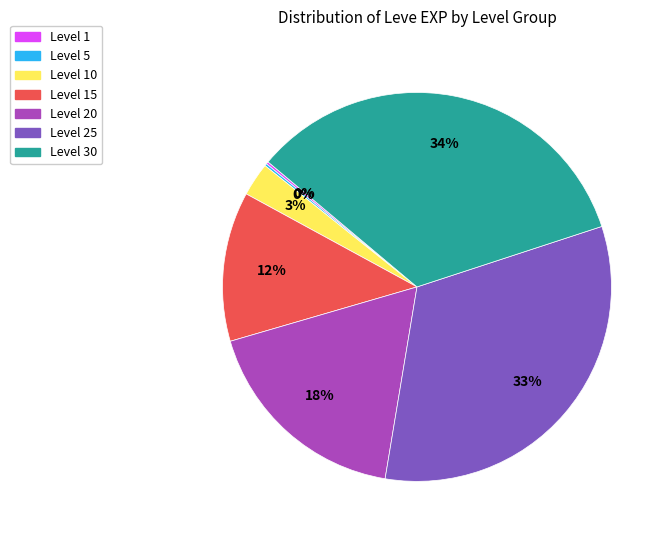

Which category has the biggest portion of the pie?

Level 30